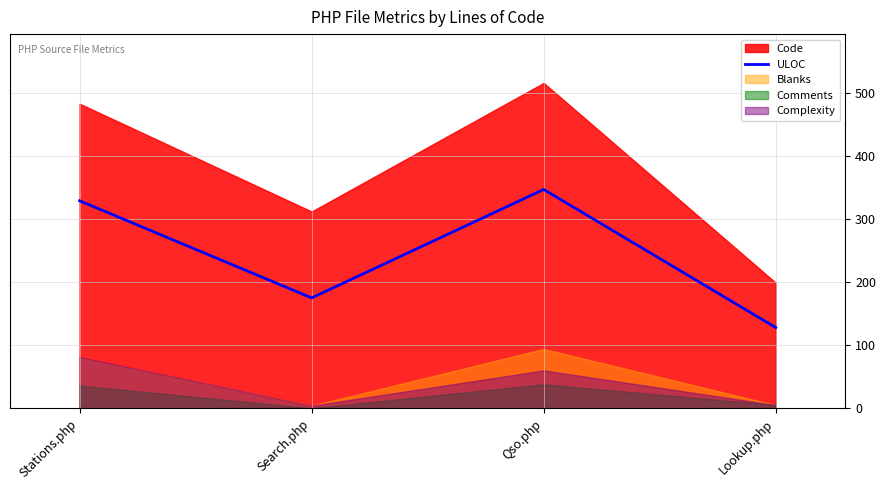

How many lines are shown in the chart?

1